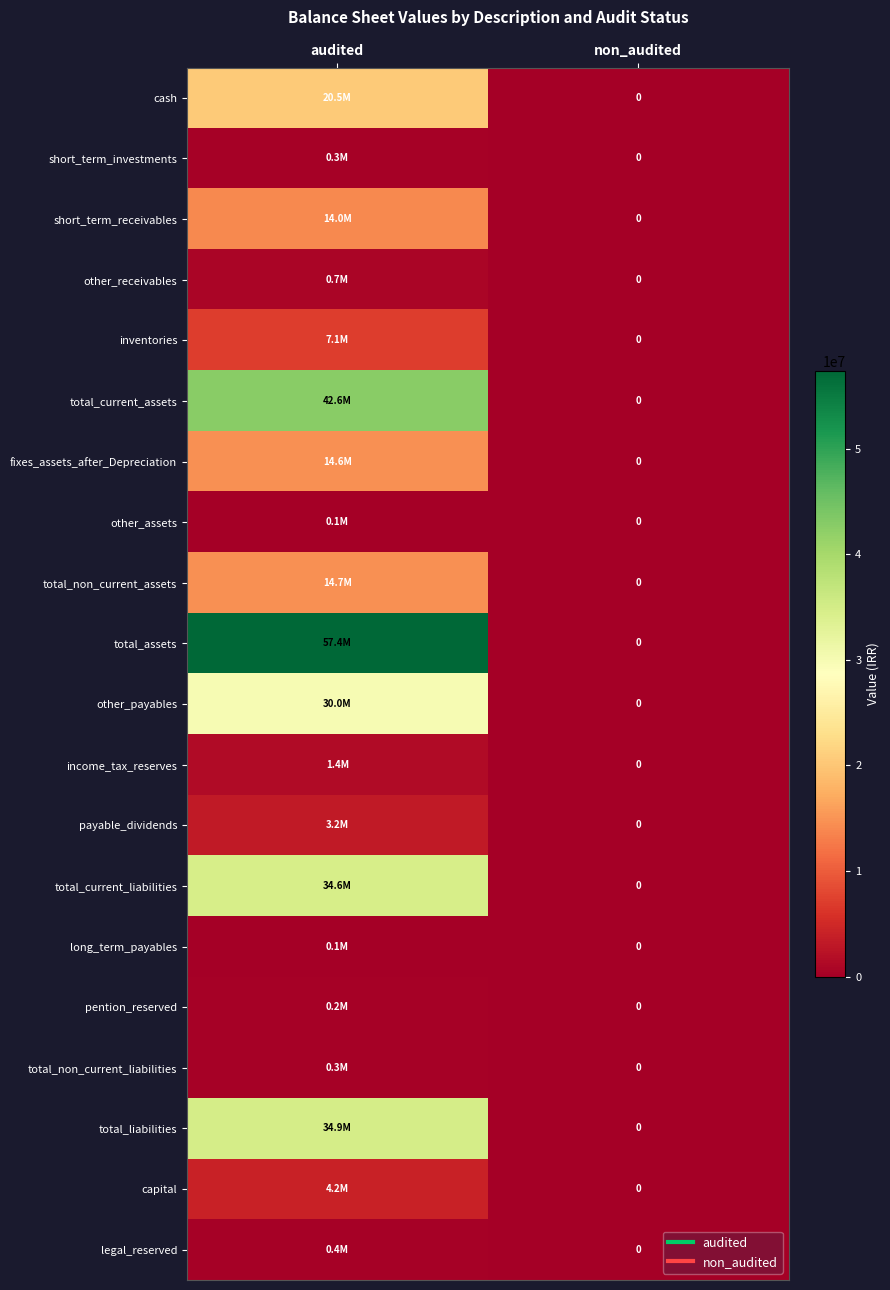

The cash series shows 20500449 at audited. True or false?

True